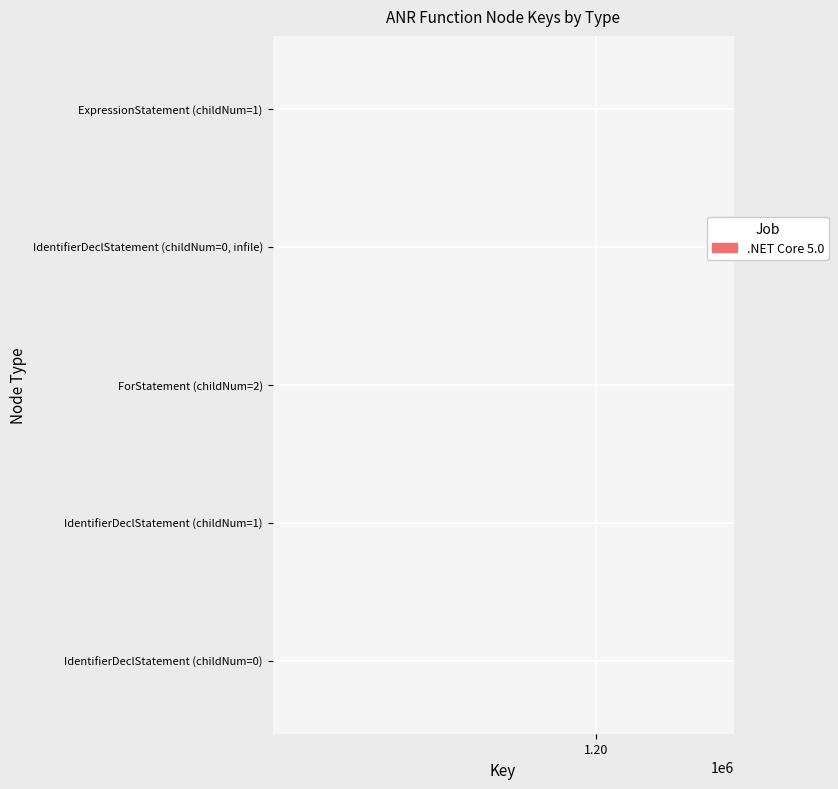

Rank the categories by value from lowest to highest.

IdentifierDeclStatement (childNum=0), IdentifierDeclStatement (childNum=1), ForStatement (childNum=2), IdentifierDeclStatement (childNum=0, infile), ExpressionStatement (childNum=1)